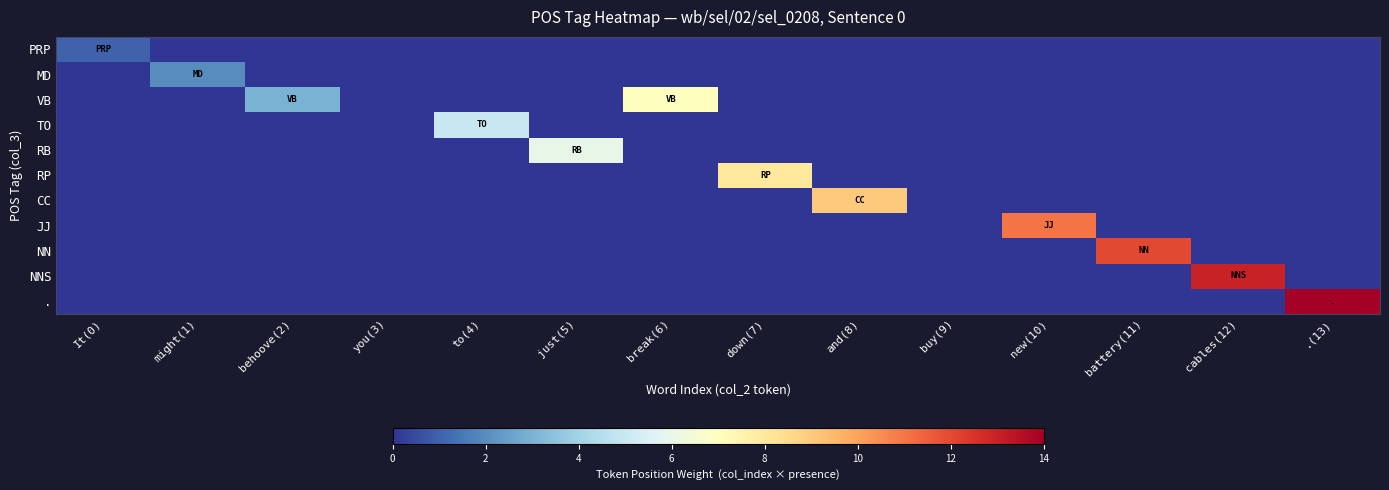

At how many categories does at least one series exceed 4?

9